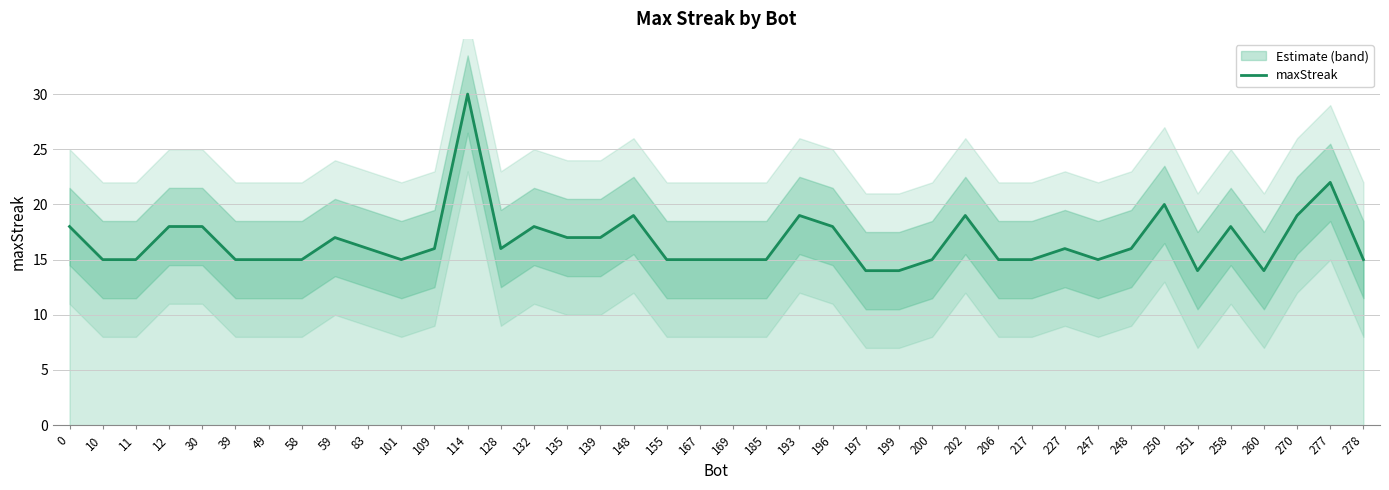

How many data points are above 16?

16